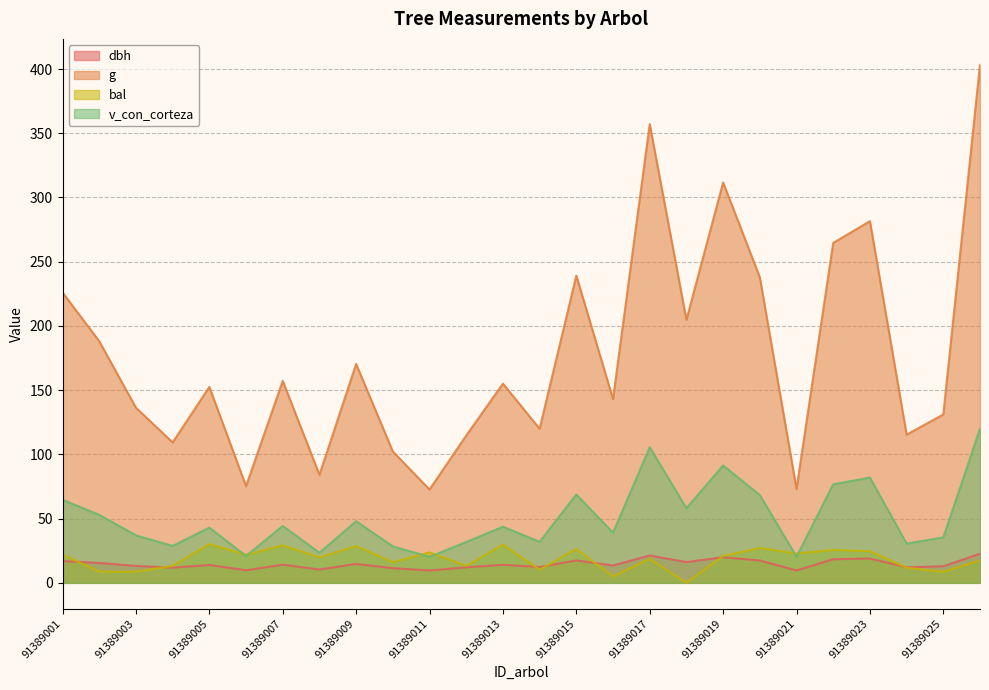

True or false: g and dbh cross at least once.

False